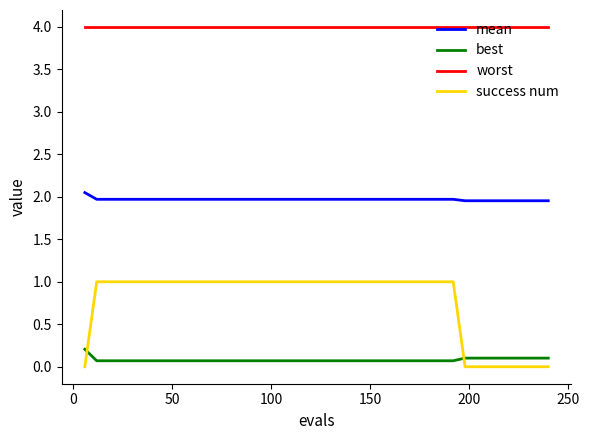

Rank the series by their maximum value, from lowest to highest.

best, success num, mean, worst